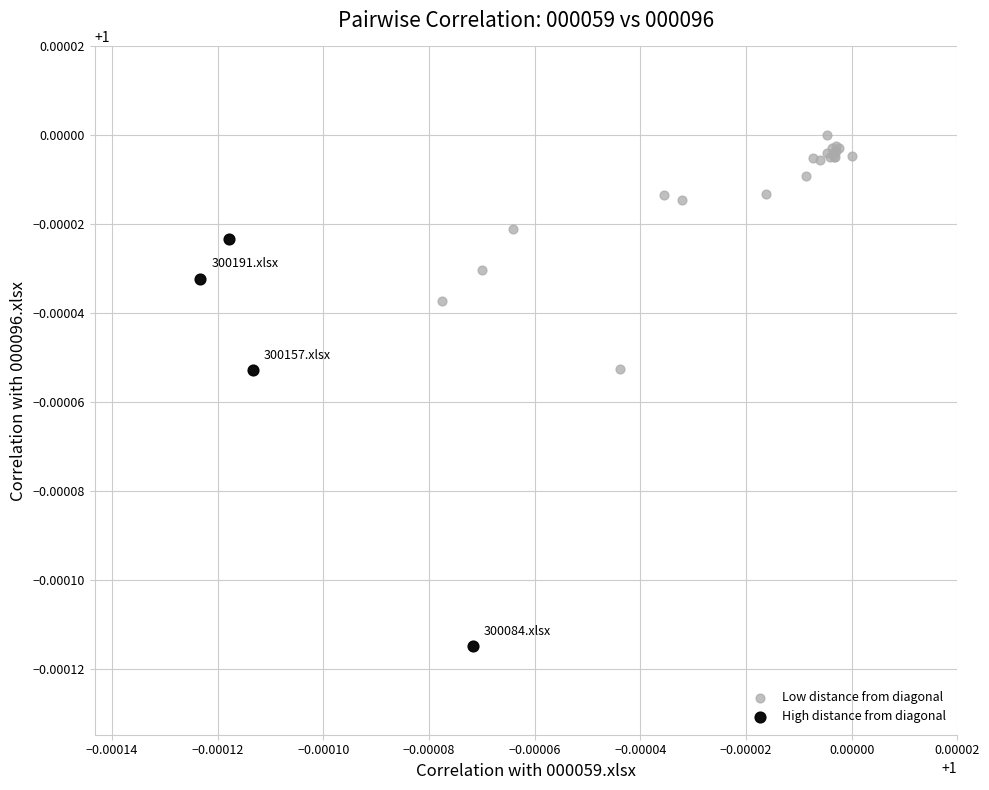

Which series contains the lowest Y value?

High distance from diagonal